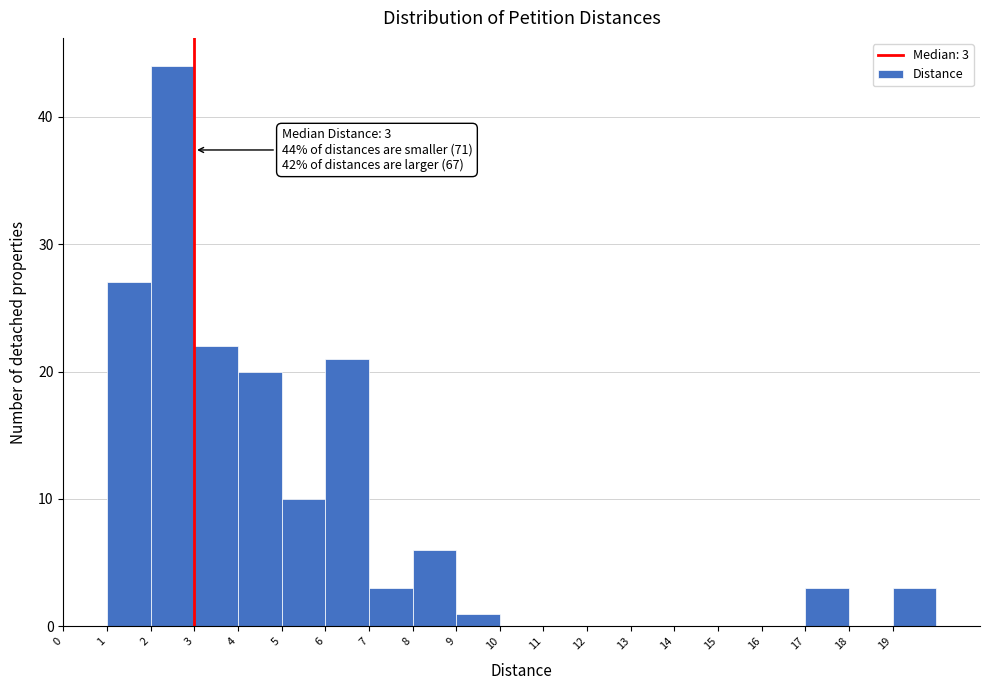

Over which range of the x-axis is the bar tallest?

2 to 3